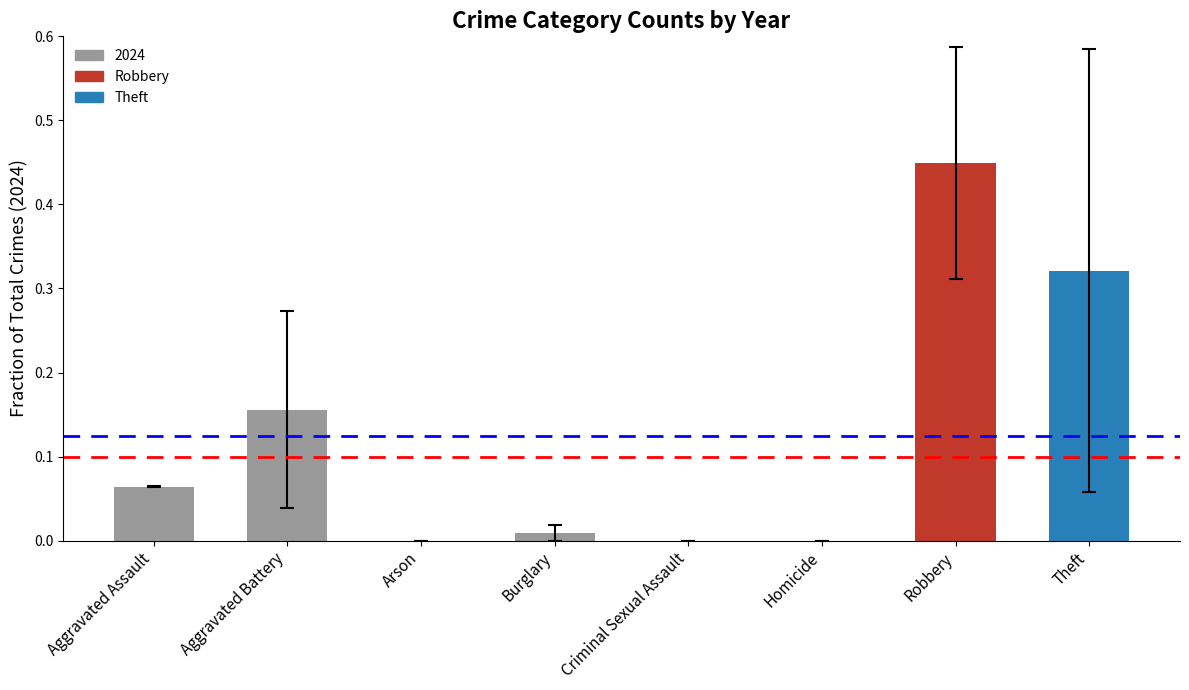

What is the sum of all values?

1.0